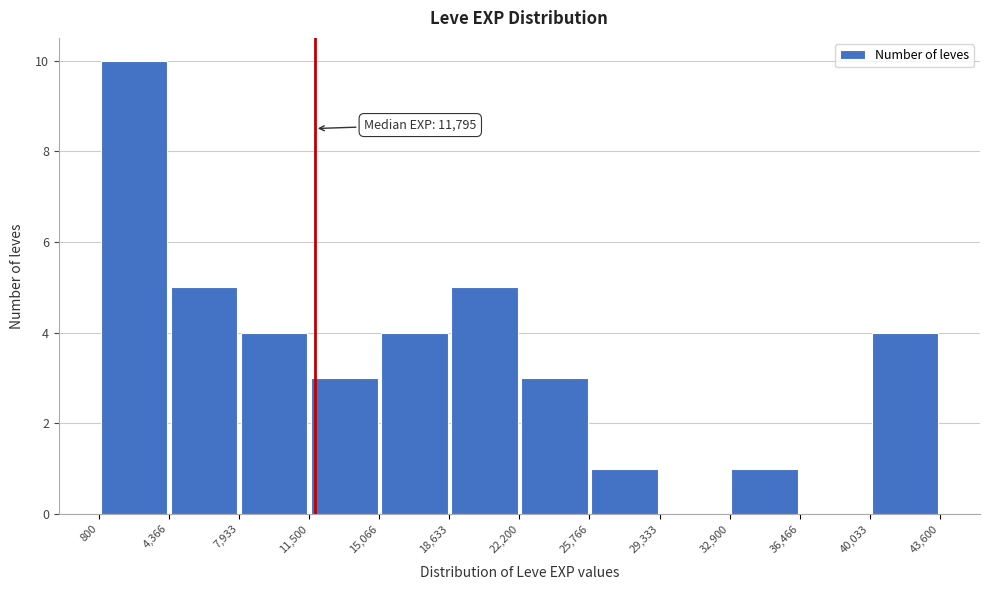

Over which range of the x-axis is the bar tallest?

800 to 4,366